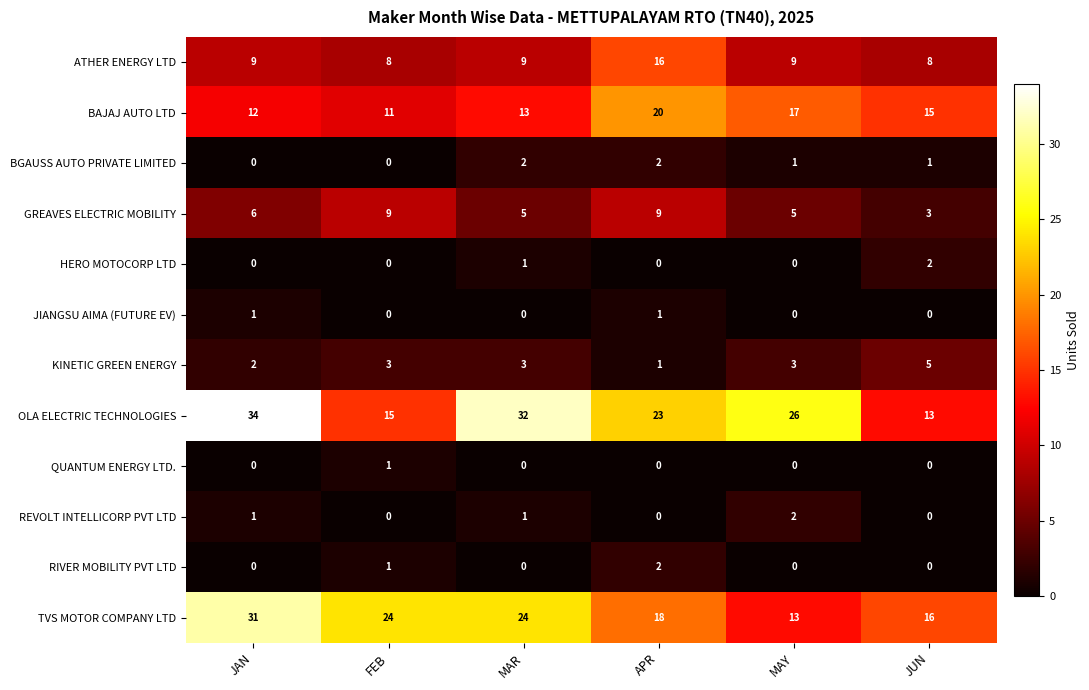

What is the maximum value shown in the chart?

34